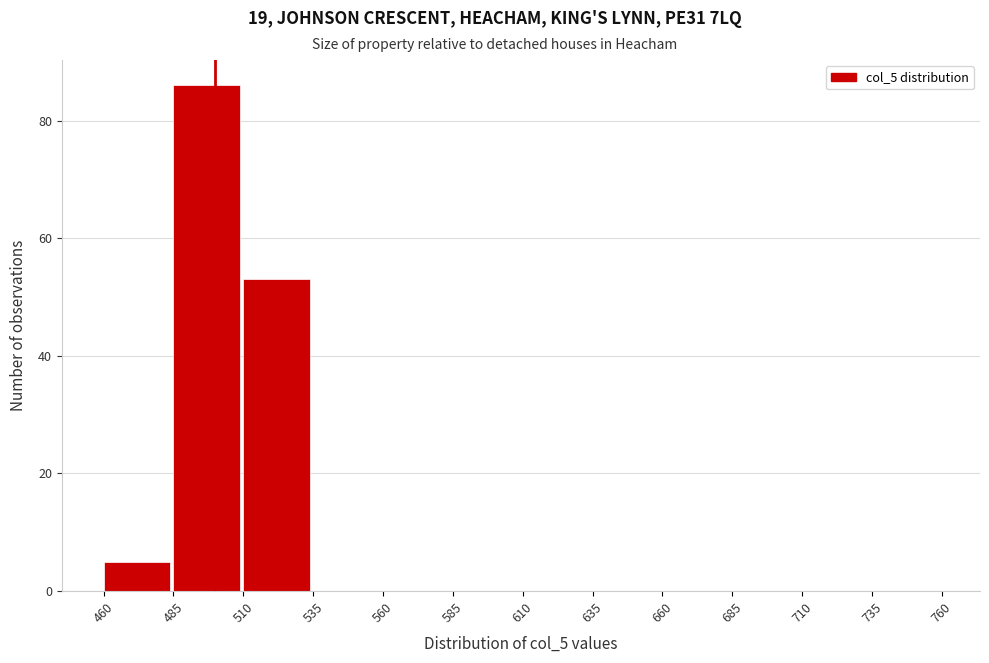

Which range on the x-axis has the tallest bar?

485 to 510